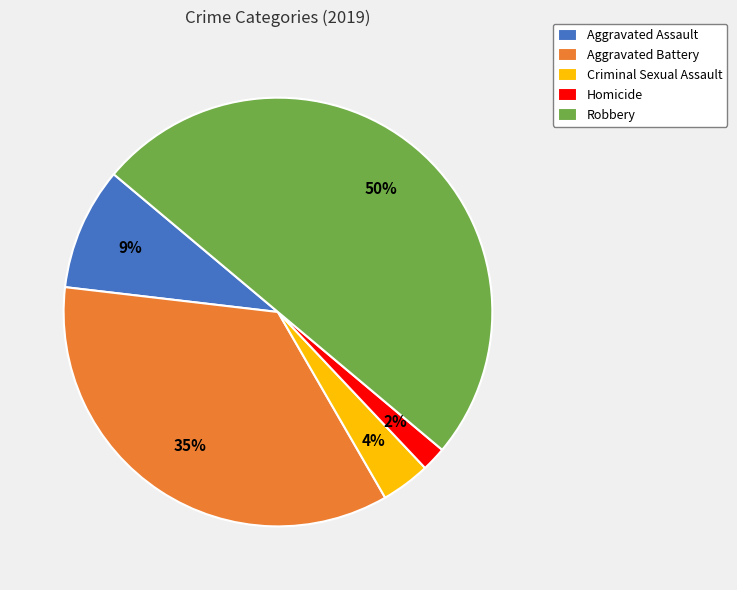

To the nearest percent, what portion does Robbery represent?

50%